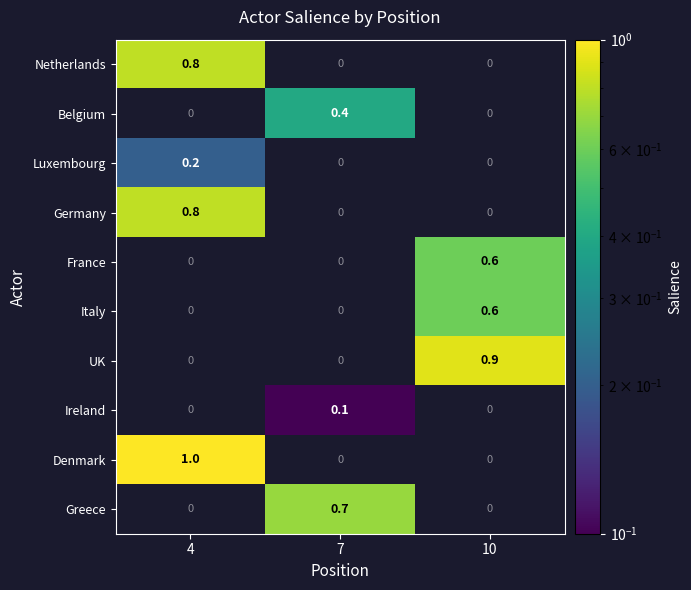

Reading right to left, what are all the values shown in this chart?

Netherlands: 10=0.0	7=0.0	4=0.8
Belgium: 10=0.0	7=0.4	4=0.0
Luxembourg: 10=0.0	7=0.0	4=0.2
Germany: 10=0.0	7=0.0	4=0.8
France: 10=0.6	7=0.0	4=0.0
Italy: 10=0.6	7=0.0	4=0.0
UK: 10=0.9	7=0.0	4=0.0
Ireland: 10=0.0	7=0.1	4=0.0
Denmark: 10=0.0	7=0.0	4=1.0
Greece: 10=0.0	7=0.7	4=0.0